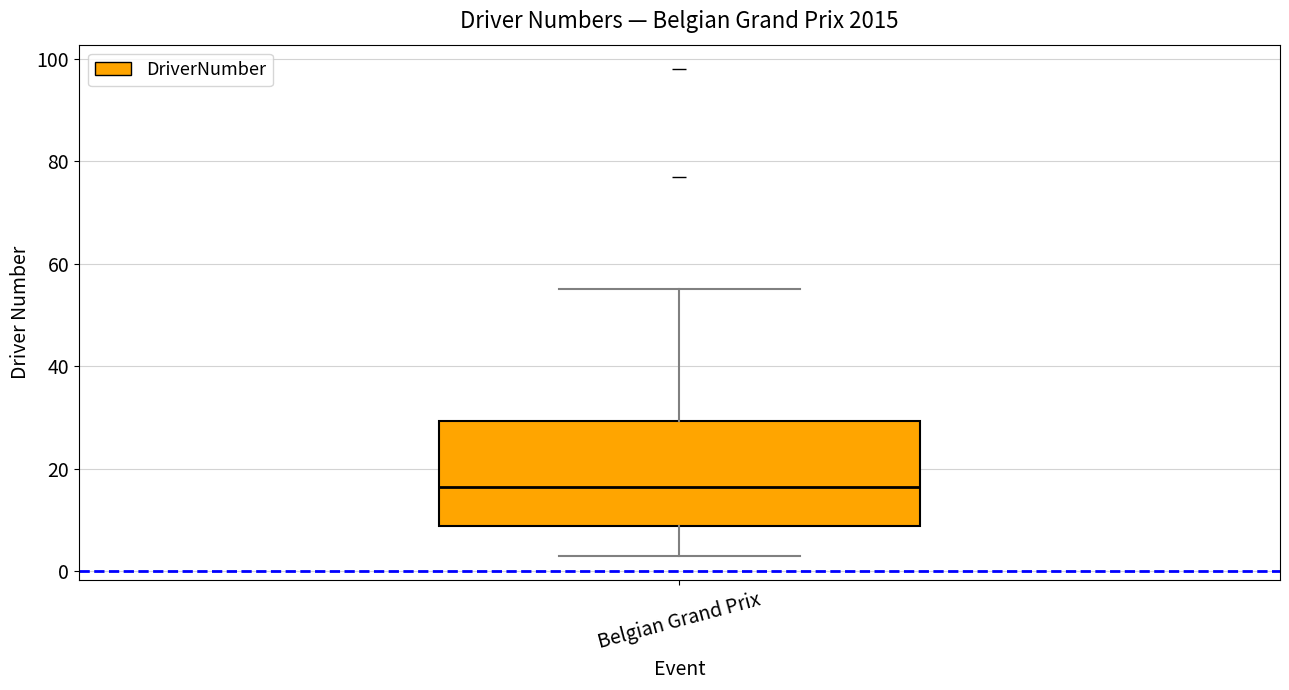

Transcribe this box plot: give where the median line is, the range the box spans, and where the two whiskers end, as read against the y-axis. The values are not printed on the chart, so give them approximately, as read against the axis.

median 16, box 8 to 30, whiskers 4 to 56